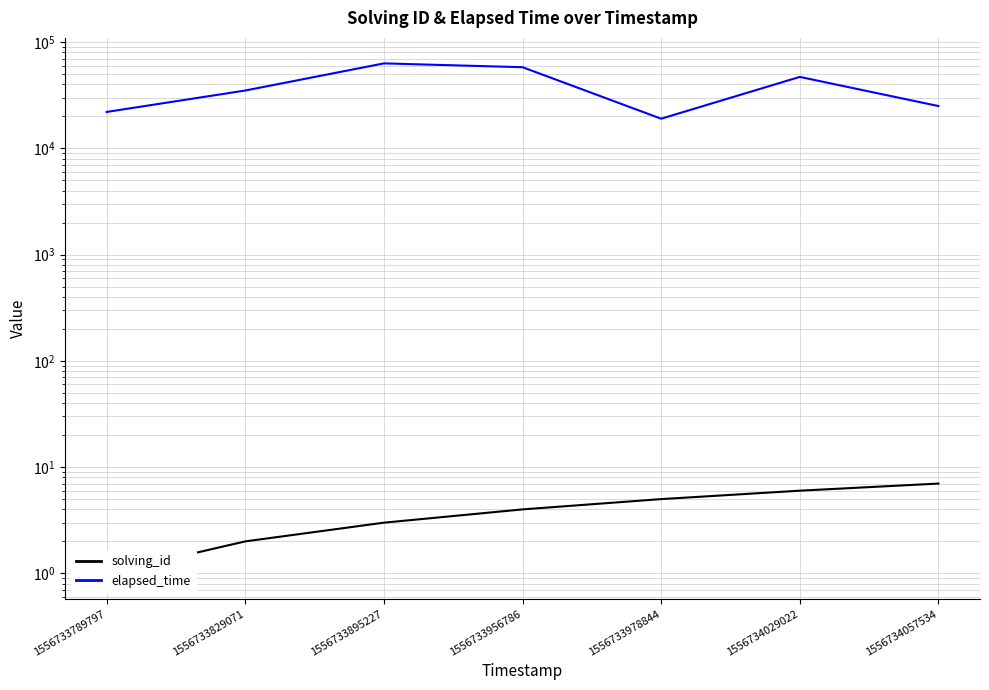

Reading left to right, what are all the values shown in this chart?

solving_id: 1	2	3	4	5	6	7
elapsed_time: 22000	35000	63000	58000	19000	47000	25000